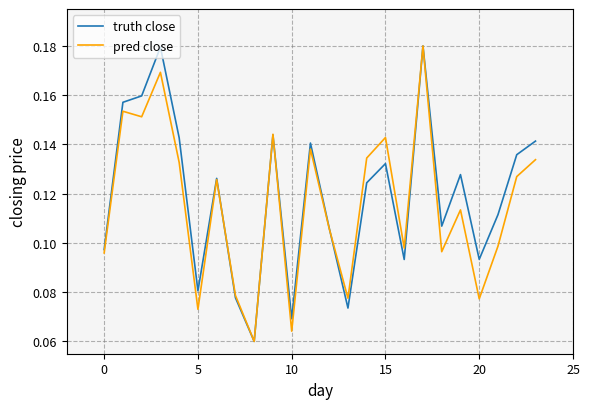

What is the difference between the second highest and minimum values in the pred close series?

0.1